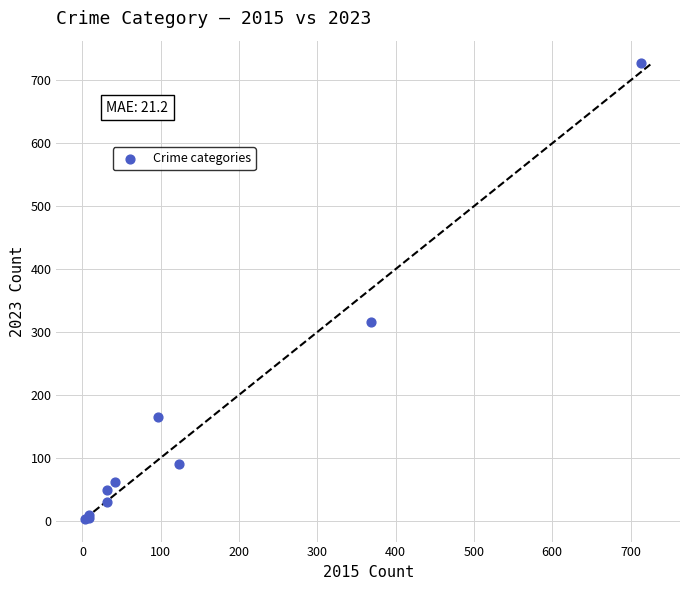

What Y value in the scatter plot is closest to 365?

316